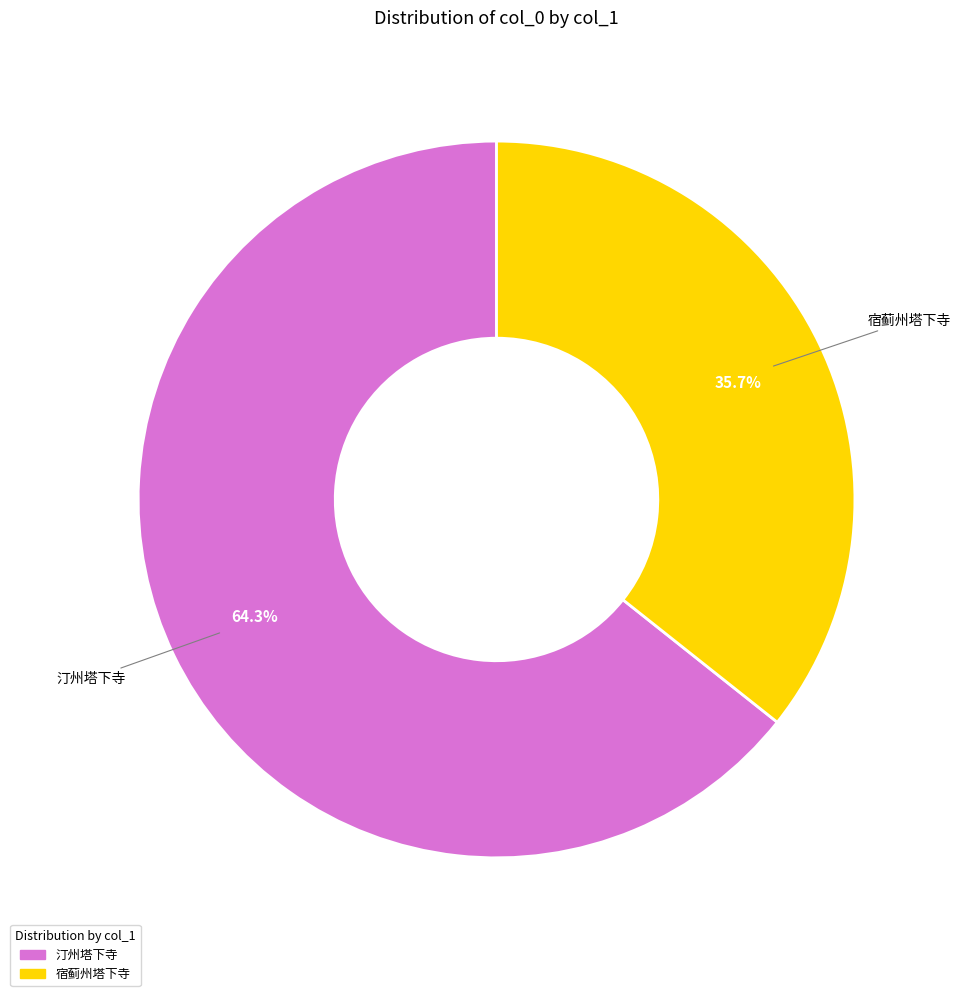

Is there any slice that represents more than half of the pie?

Yes